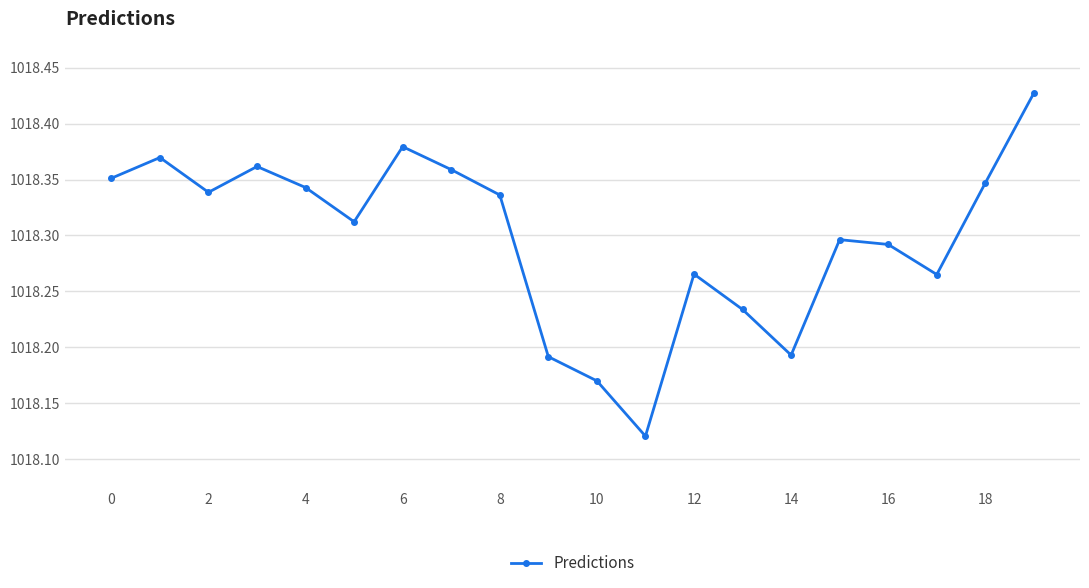

Does the chart display data point markers on the line(s)?

Yes